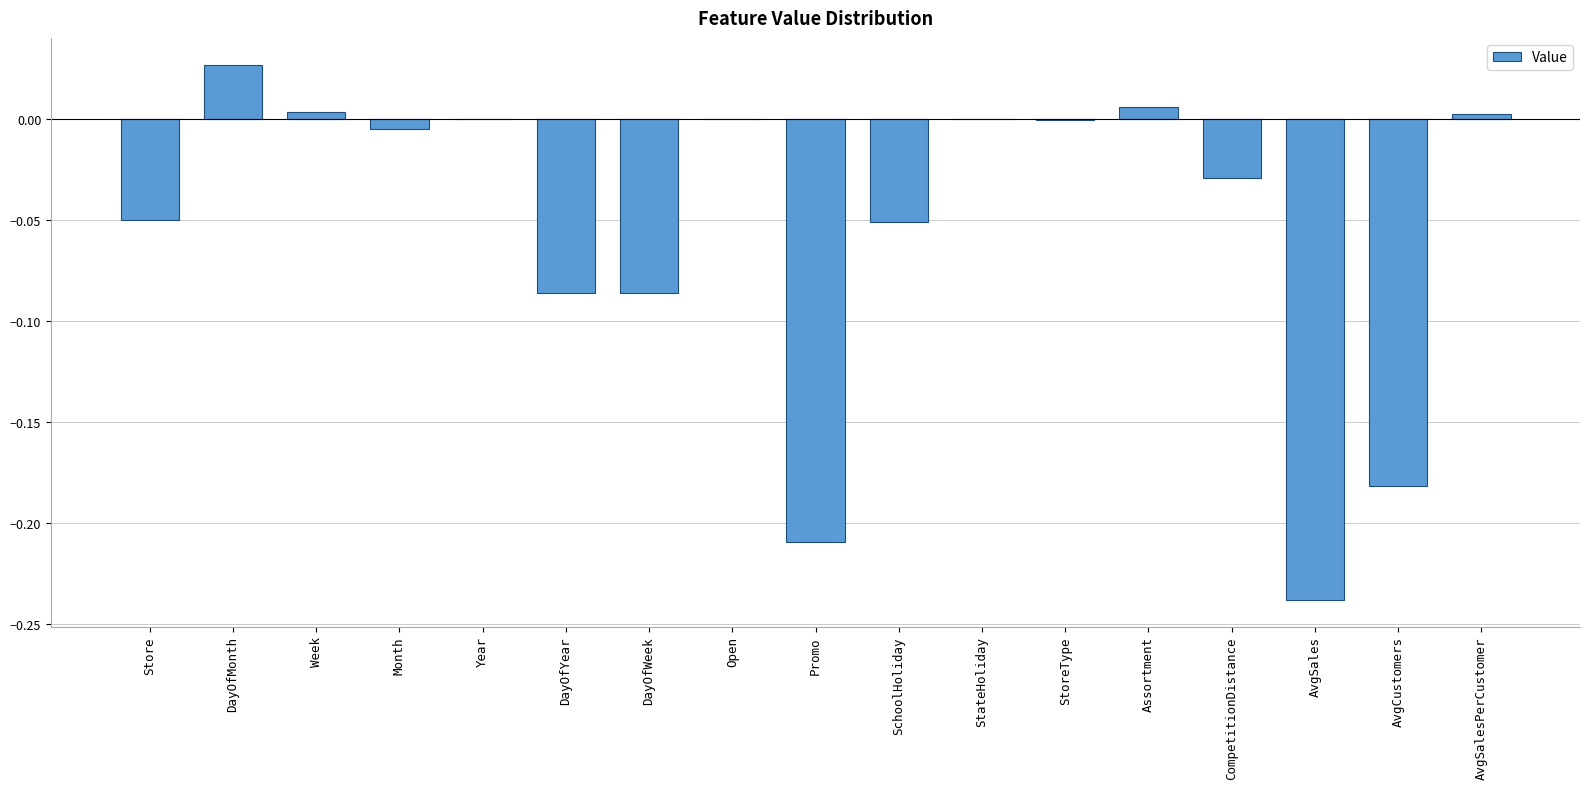

How many distinct data groups are displayed?

1